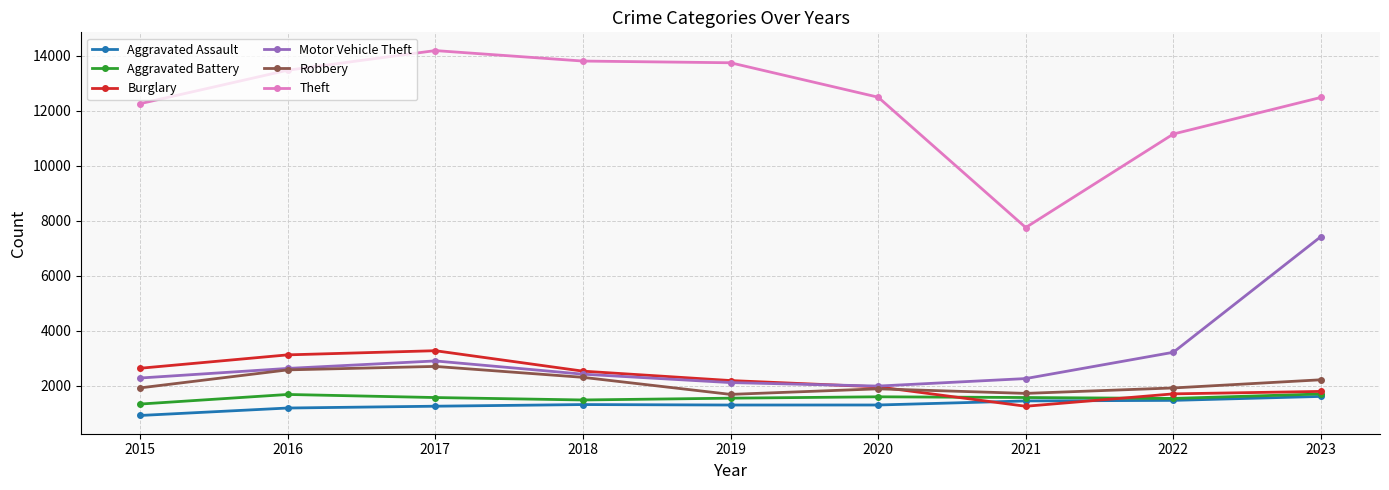

Is the value of Burglary at 2016 greater than the value of Aggravated Battery at 2022?

Yes